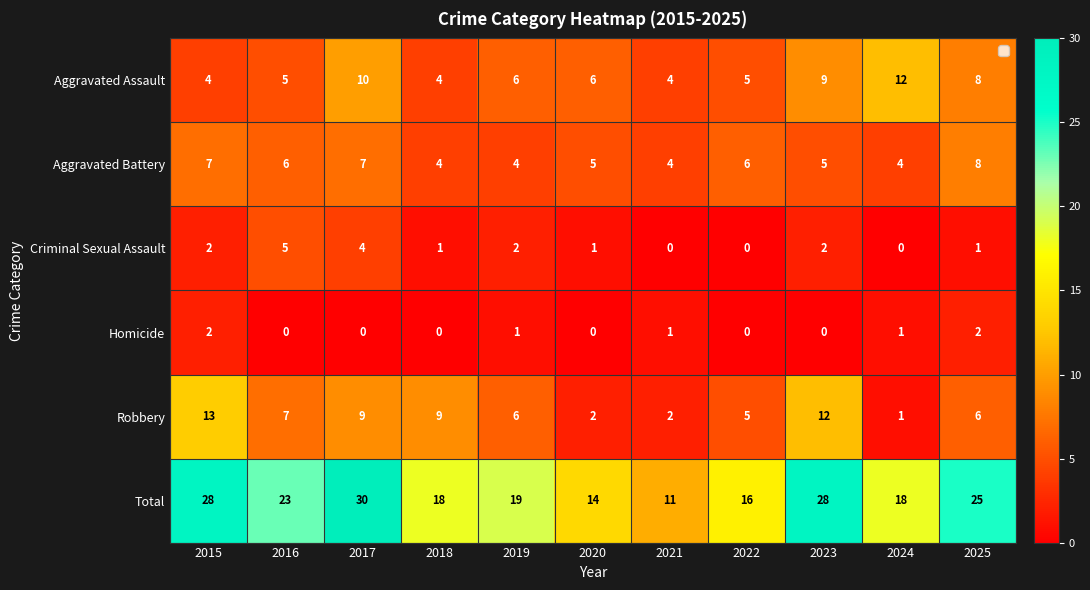

Which series has the largest total across all categories?

Total